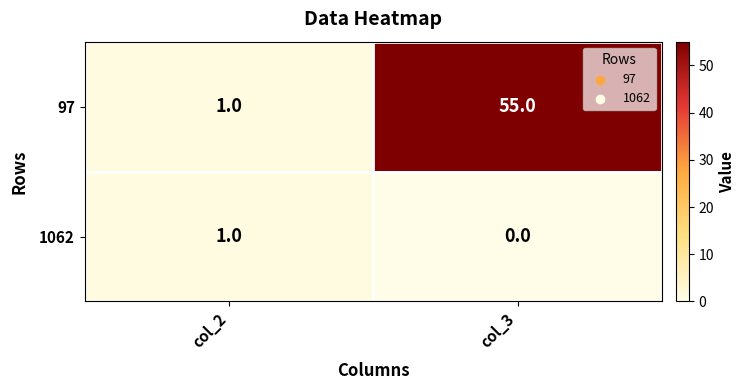

At which category does the chart reach its peak across all series?

col_3